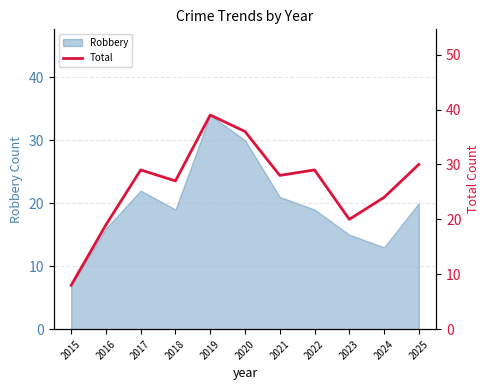

What is the greatest value displayed?

39